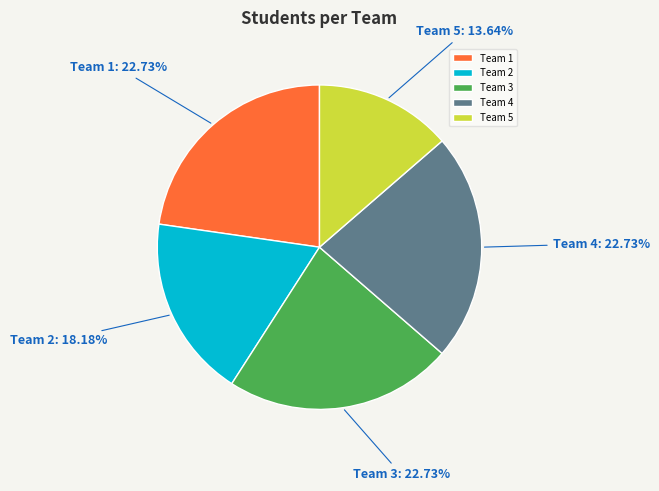

Approximately how many times larger is the value at Team 3 compared to Team 1?

1.0